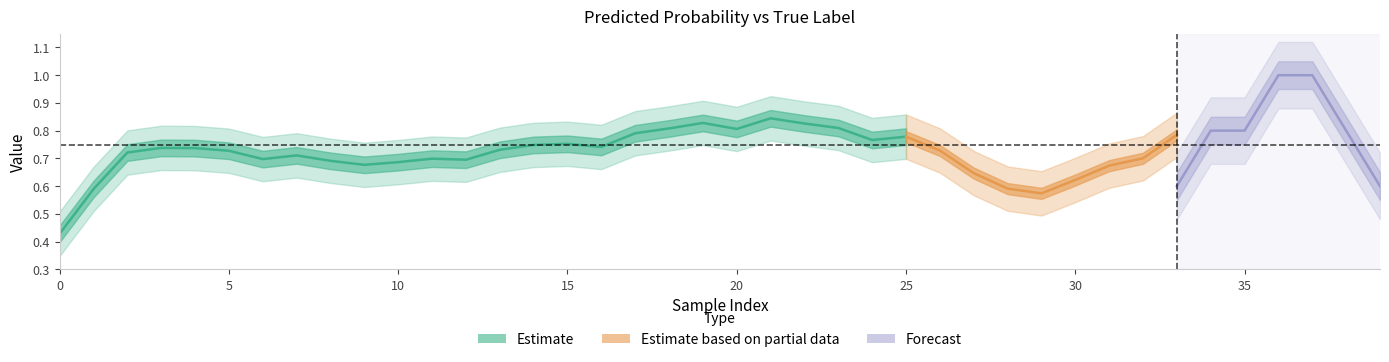

True or false: y_pred has more than 2 points higher than both neighbors.

True